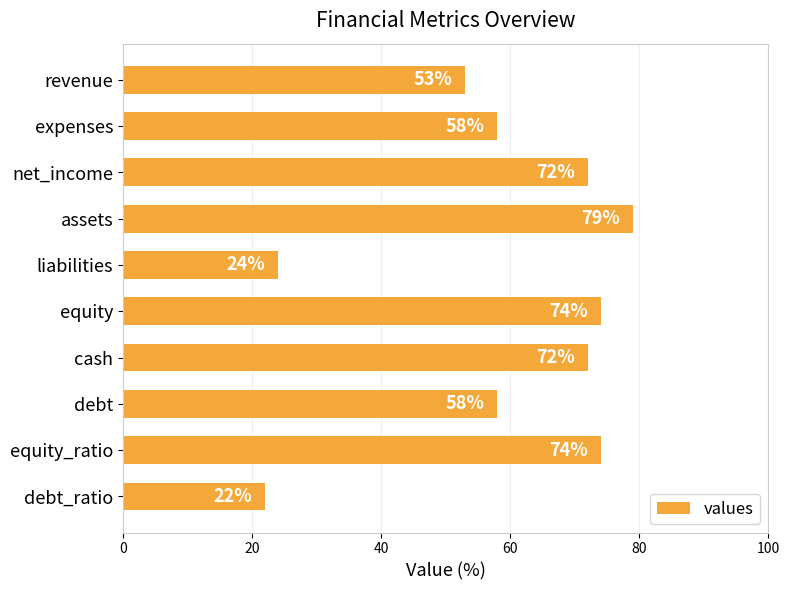

What is the difference between the maximum and minimum values?

57